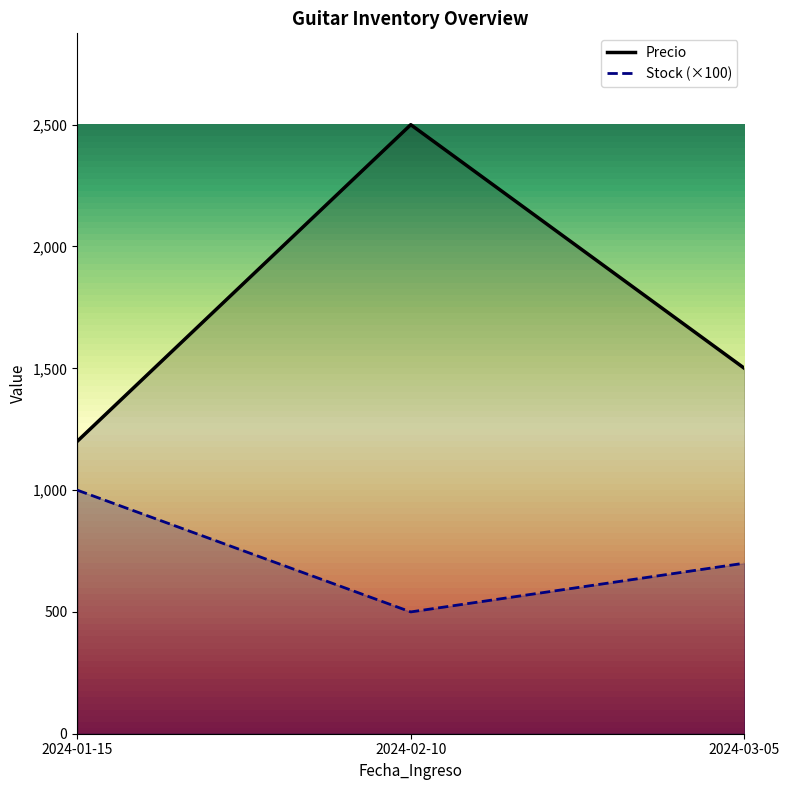

Between 2024-01-15 and 2024-02-10, which series saw the biggest shift?

Precio